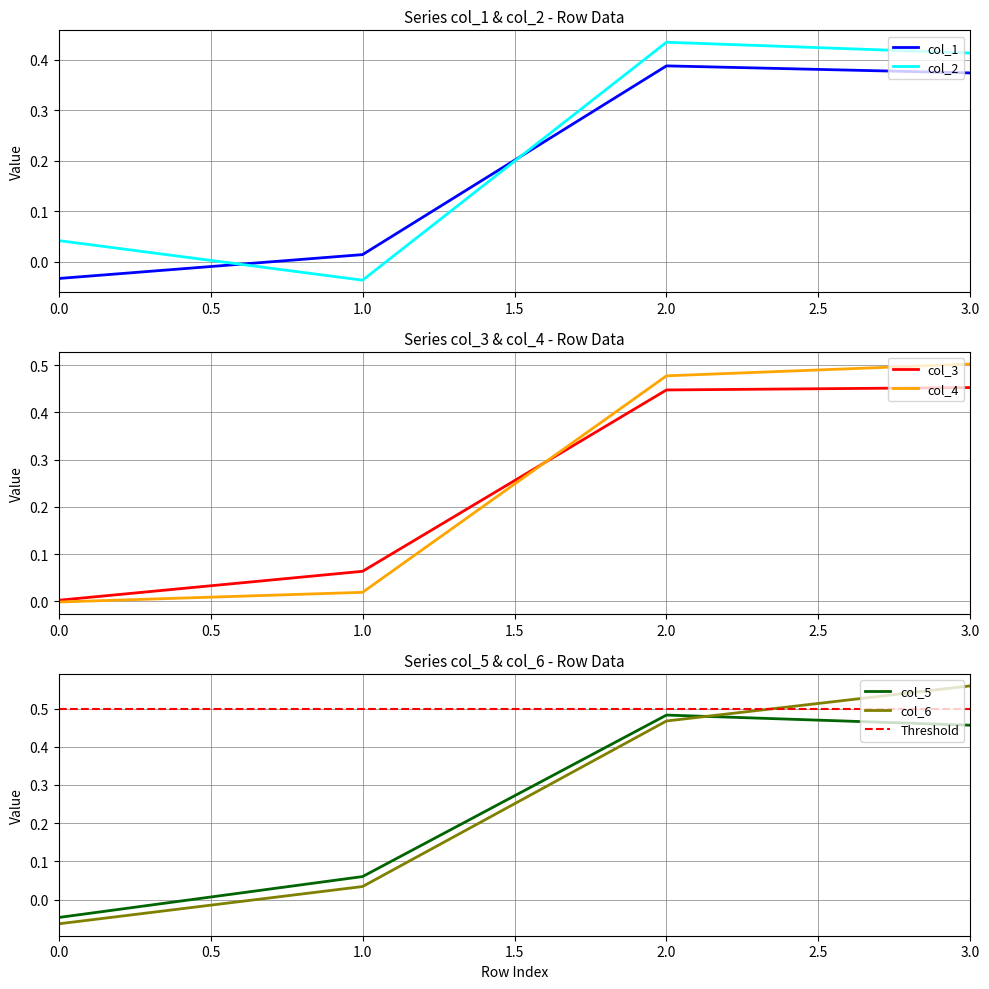

At which category is the sum across all series the highest?

3